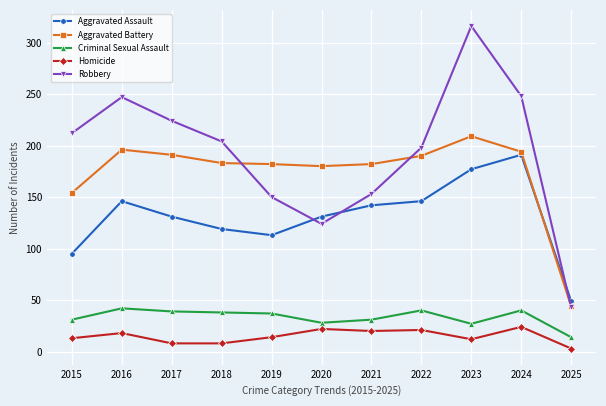

Rank the series at 2017 from highest to lowest value.

Robbery, Aggravated Battery, Aggravated Assault, Criminal Sexual Assault, Homicide